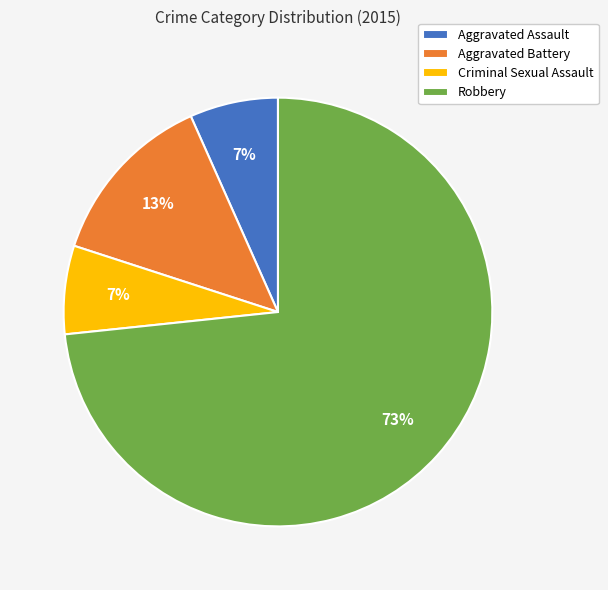

Between Robbery and Aggravated Battery, which is larger?

Robbery